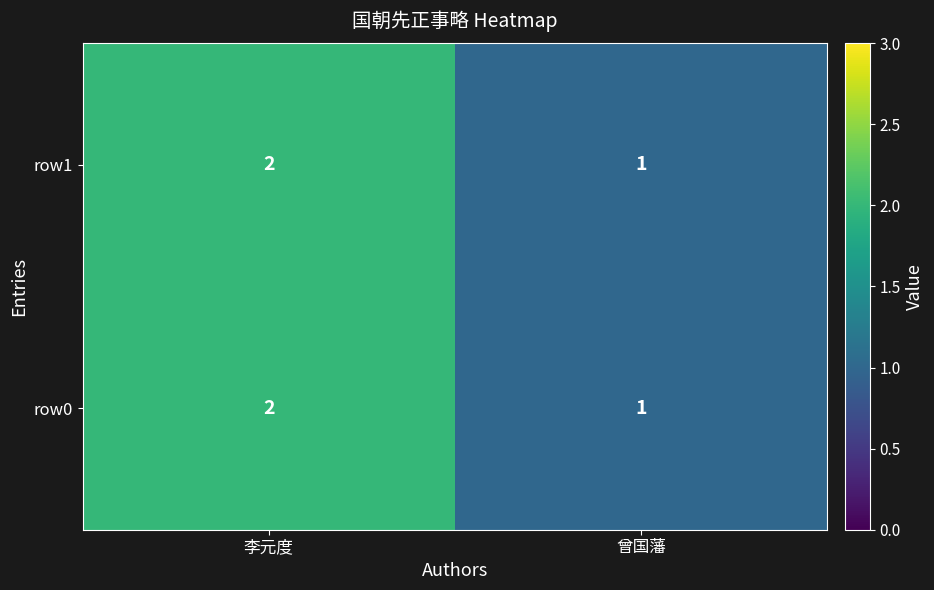

Where is row1 nearest to the value 1?

曾国藩